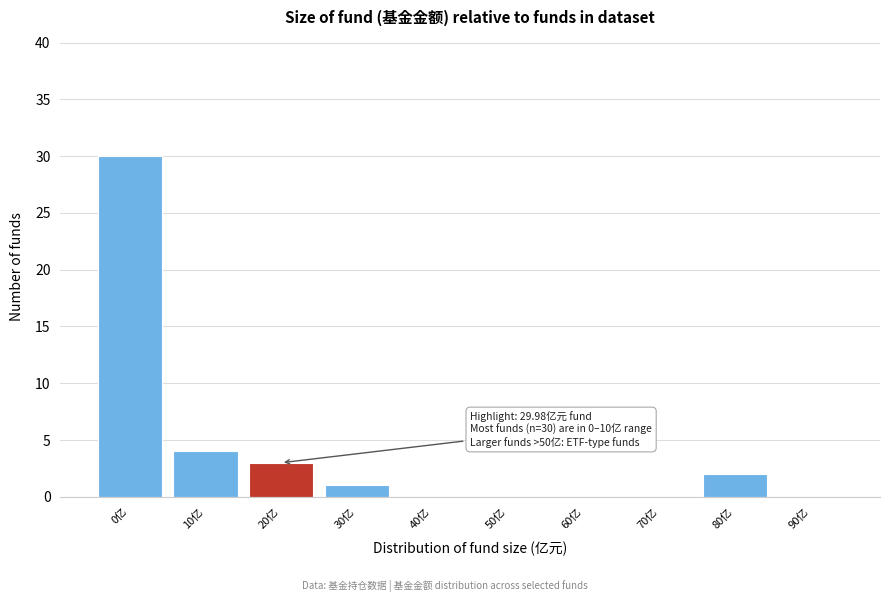

Reading right to left, list all the values displayed in this chart.

90亿=0	80亿=2	70亿=0	60亿=0	50亿=0	40亿=0	30亿=1	20亿=3	10亿=4	0亿=30